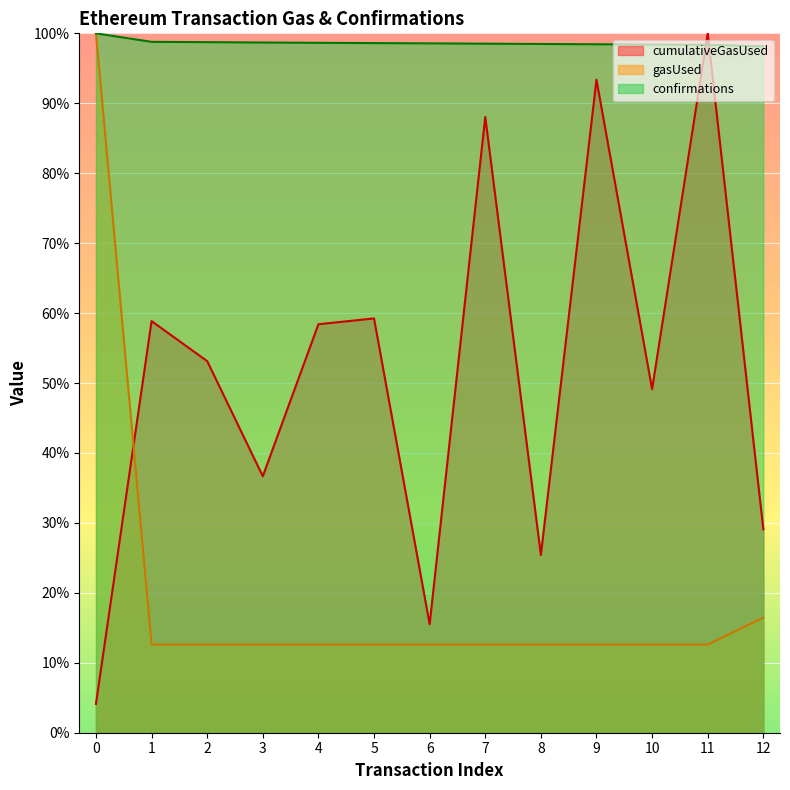

Reading left to right, list all the values displayed in this chart.

cumulativeGasUsed: 4.1	58.9	53.1	36.7	58.4	59.2	15.5	88.0	25.4	93.4	49.1	100.0	29.1
gasUsed: 100.0	12.6	12.6	12.6	12.6	12.6	12.6	12.6	12.6	12.6	12.6	12.6	16.5
confirmations: 100.0	98.8	98.7	98.7	98.6	98.6	98.6	98.5	98.5	98.4	98.4	98.4	98.1